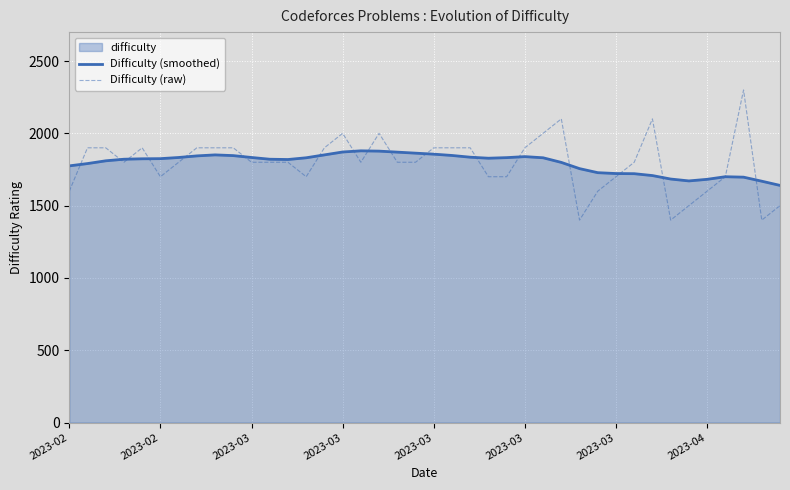

True or false: Difficulty (raw) has a value of 1800 at 12.

True